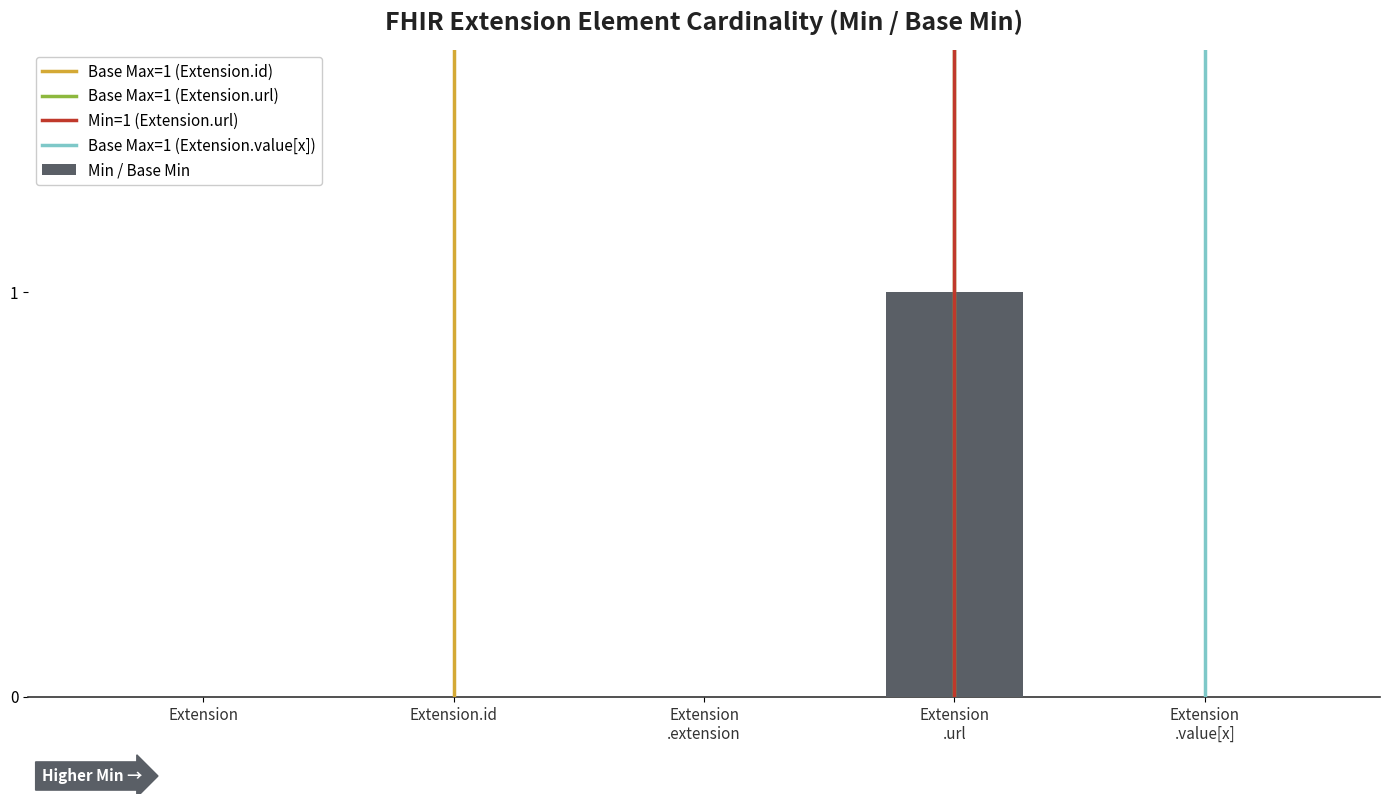

Does the chart contain stacked bars?

No